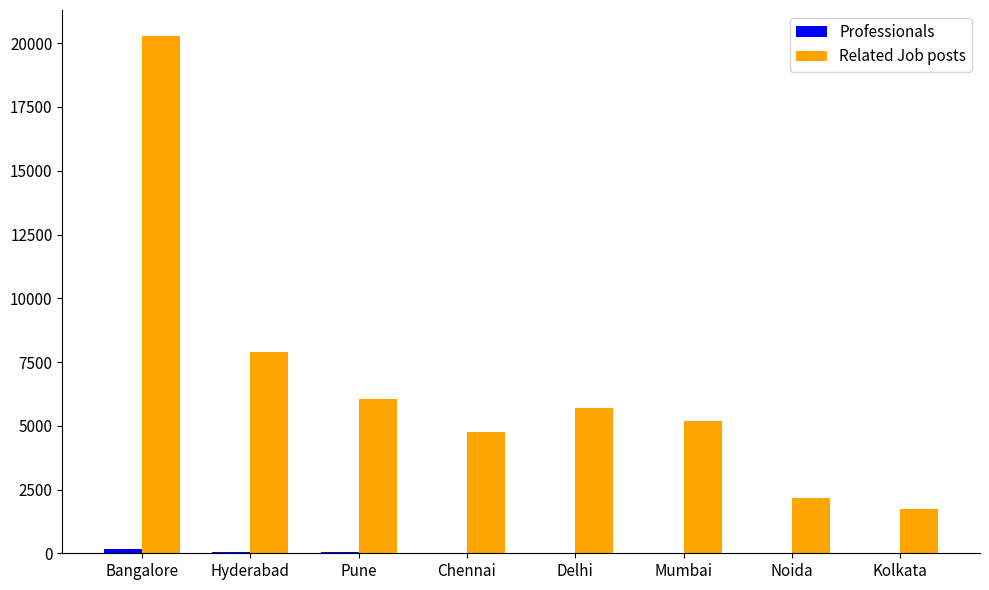

At which category does the chart reach its peak across all series?

Bangalore